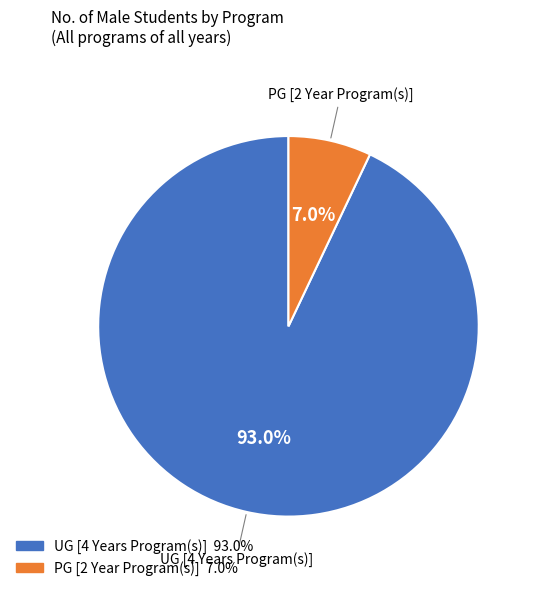

What percentage is NOT represented by PG [2 Year Program(s)]?

93.0%